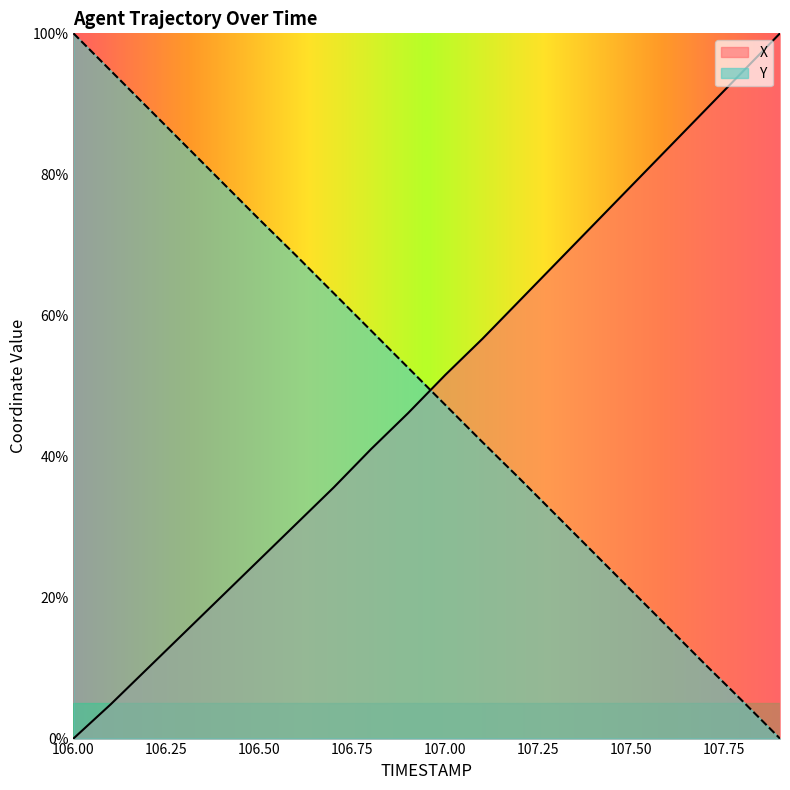

What is the label of the 5th point from the right?

107.5